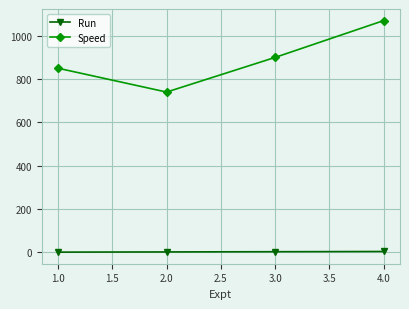

True or false: Speed and Run cross at least once.

False